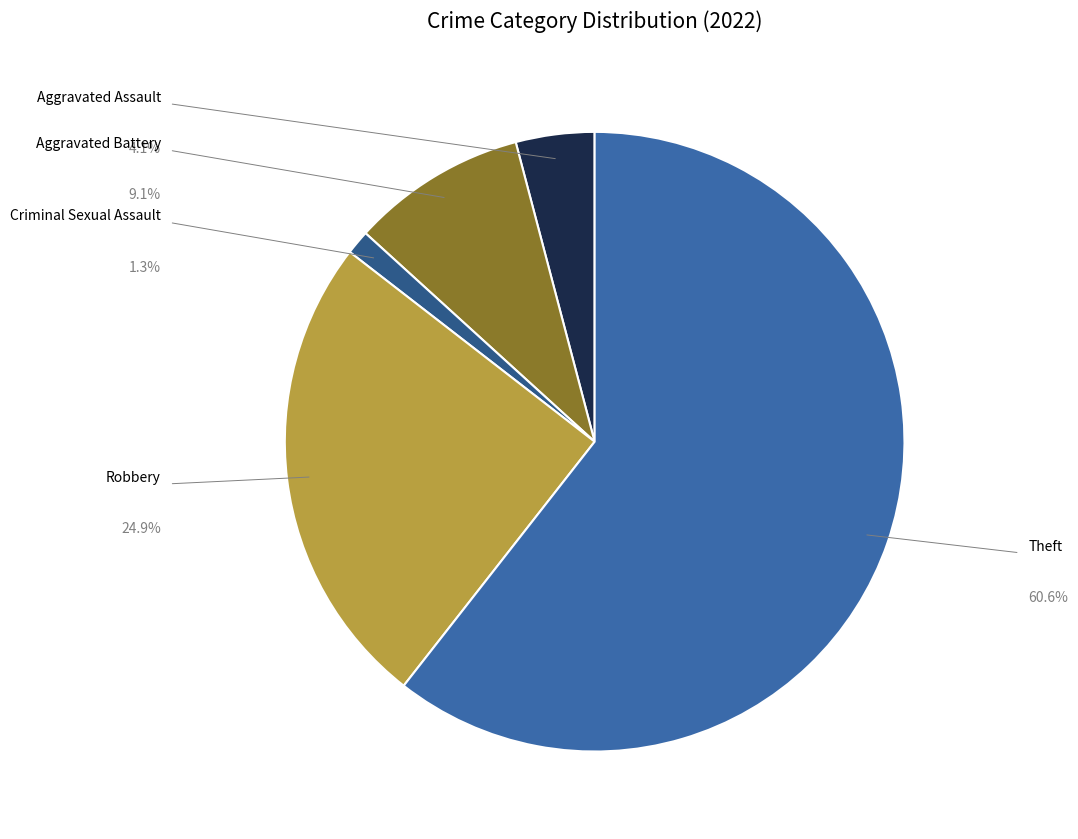

Which slice is the largest?

Theft